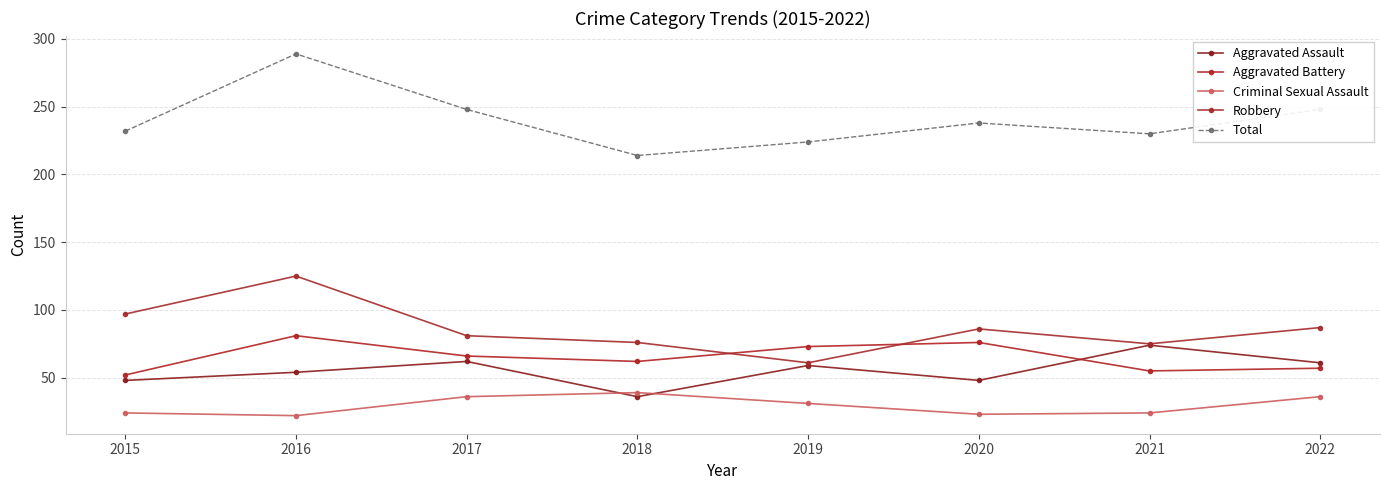

Does the chart have visible grid lines?

Yes